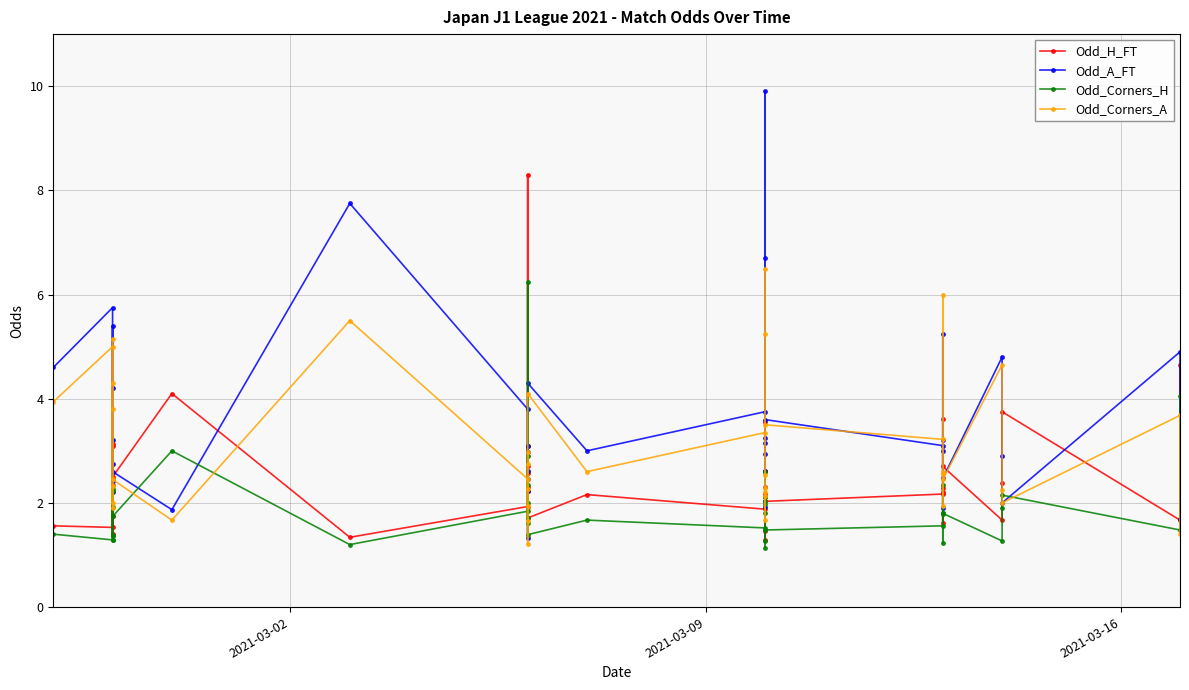

True or false: Odd_H_FT and Odd_Corners_H cross at least once.

False